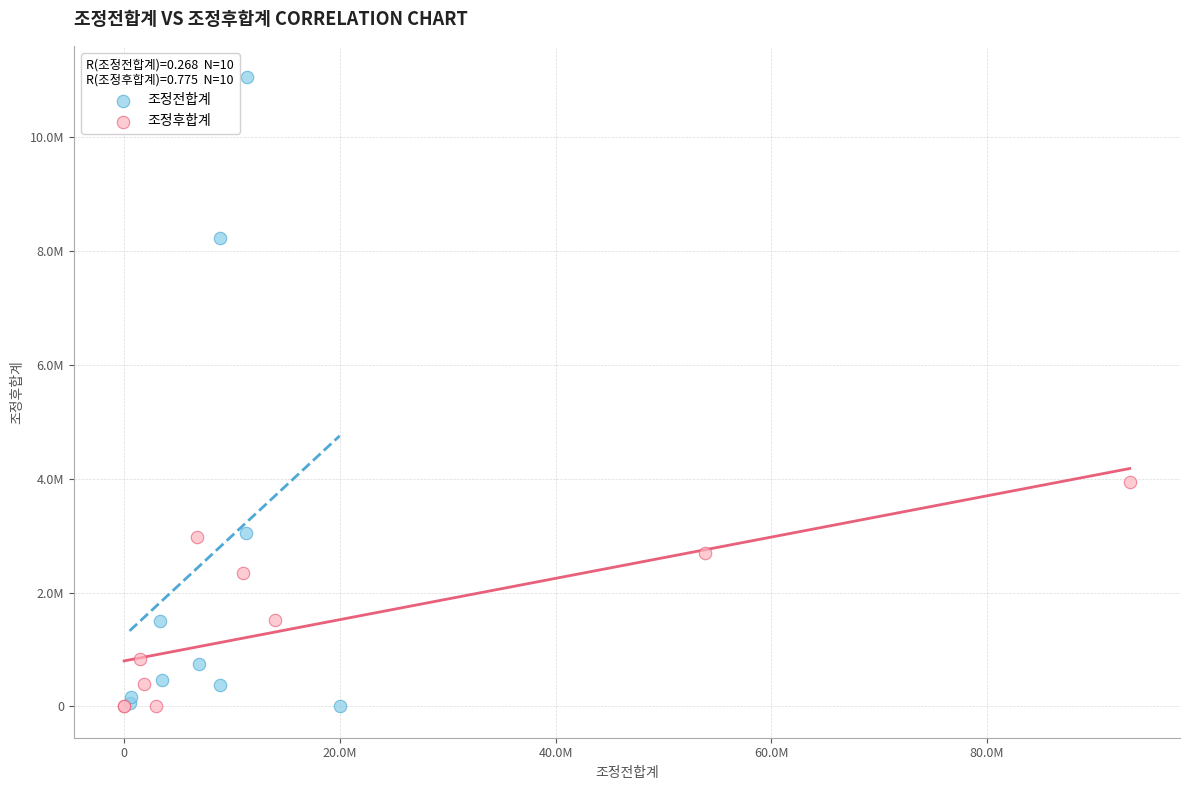

What are all the series names shown in the legend?

조정전합계, 조정후합계